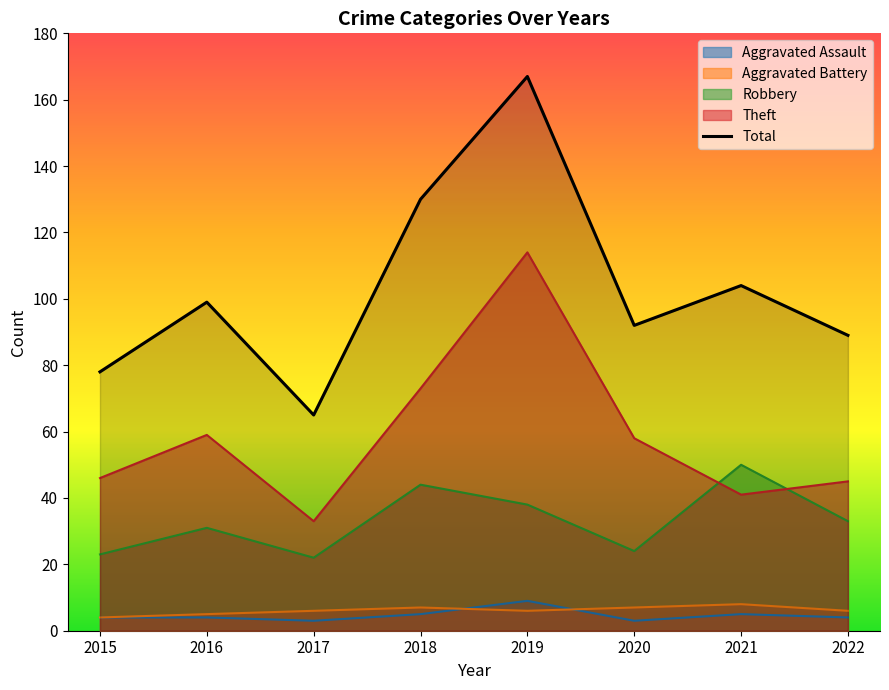

Which category has the lowest value across all series?

2017